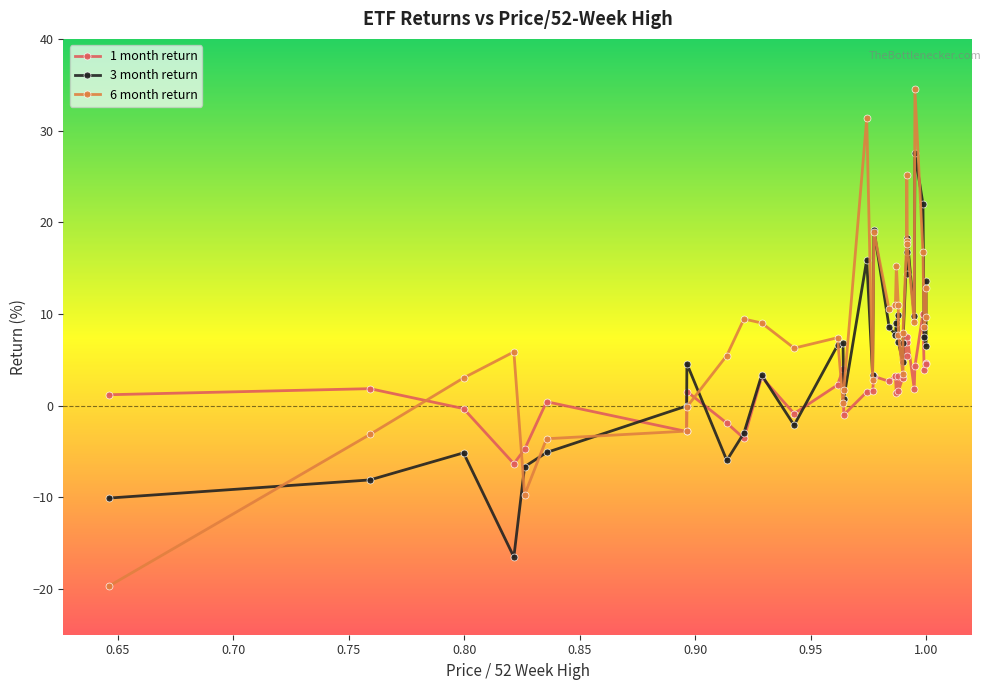

What is the smallest value displayed?

-19.7